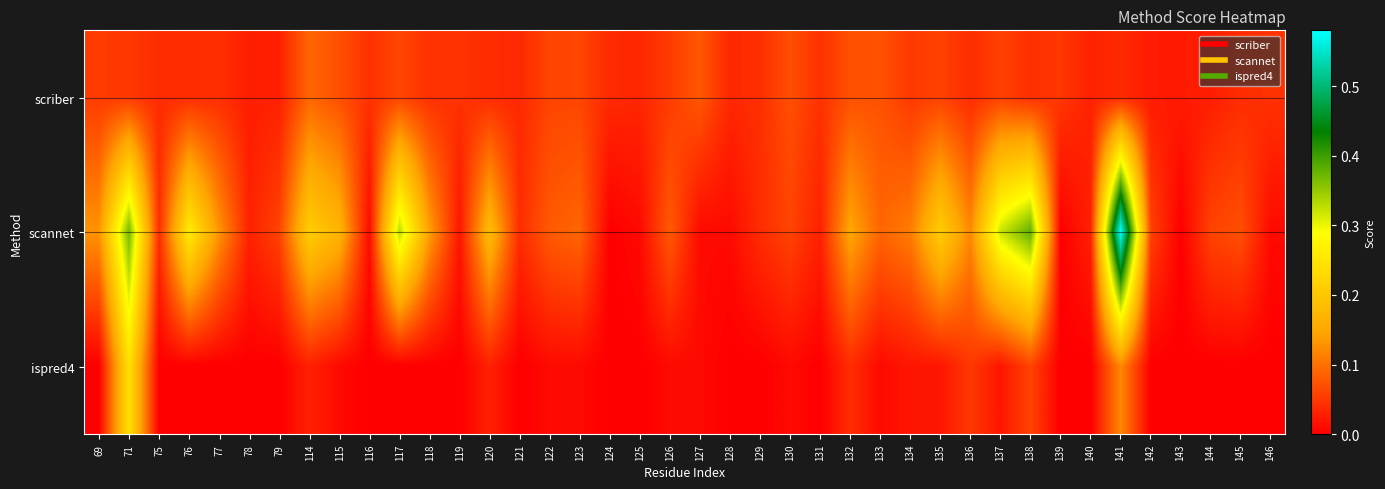

At how many categories does at least one series exceed 0?

40